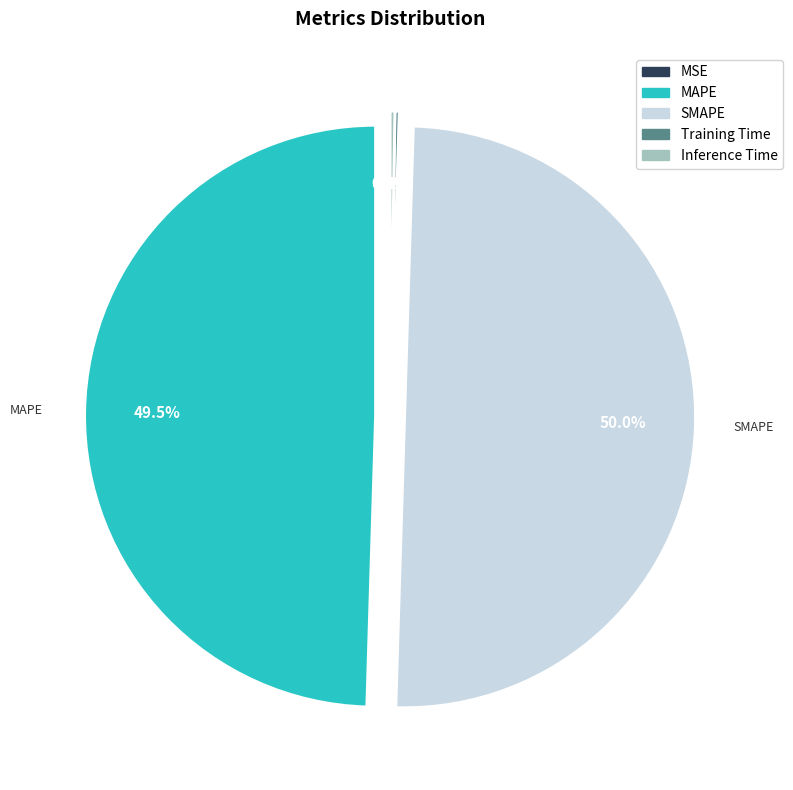

Which category has the biggest portion of the pie?

SMAPE